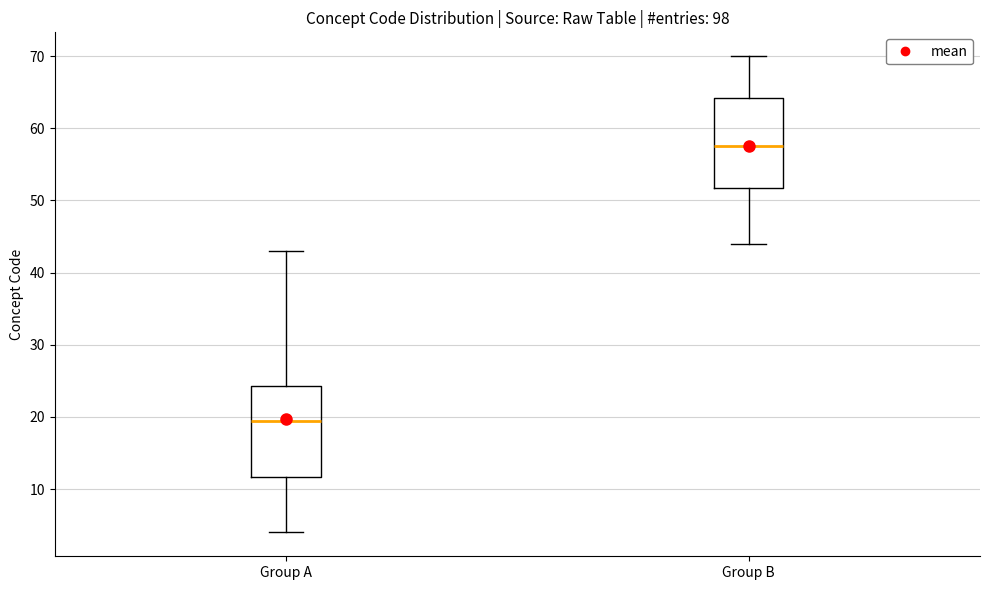

Reading left to right, transcribe this box plot: for each box, give where its median line is, the range the box spans, and where its two whiskers end, as read against the y-axis. The values are not printed on the chart, so give them approximately, as read against the axis.

Group A: median 20, box 12 to 24, whiskers 4 to 43
Group B: median 58, box 52 to 64, whiskers 44 to 70